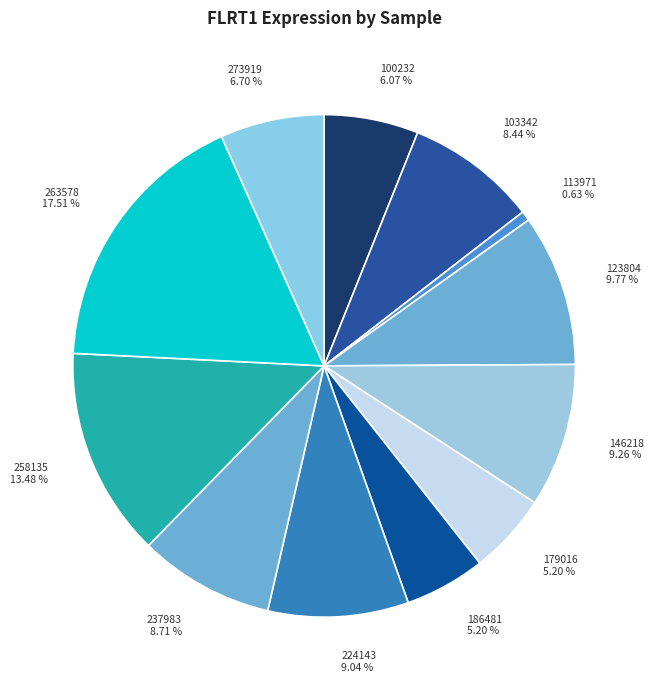

To the nearest percent, what percentage of the pie is 237983?

9%